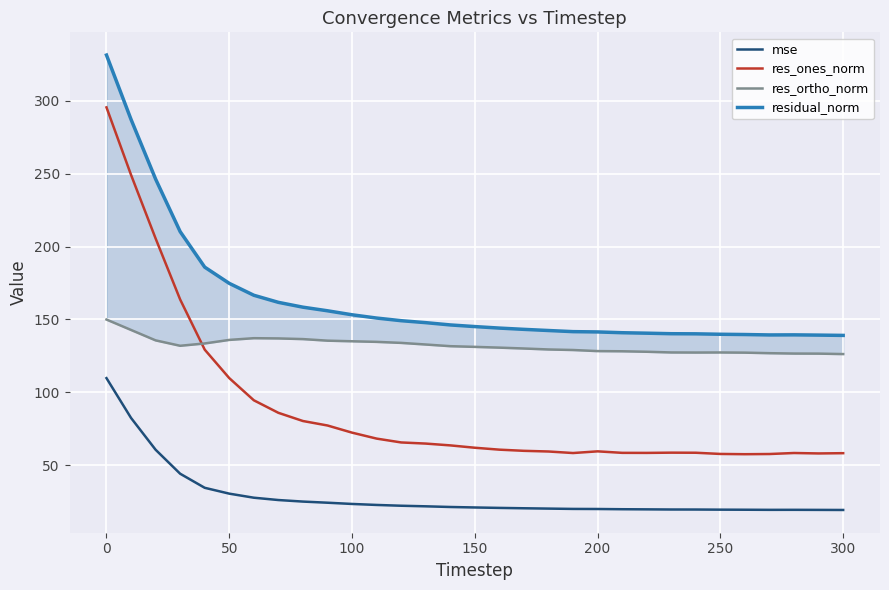

What is the lowest value of the mse series?

19.3